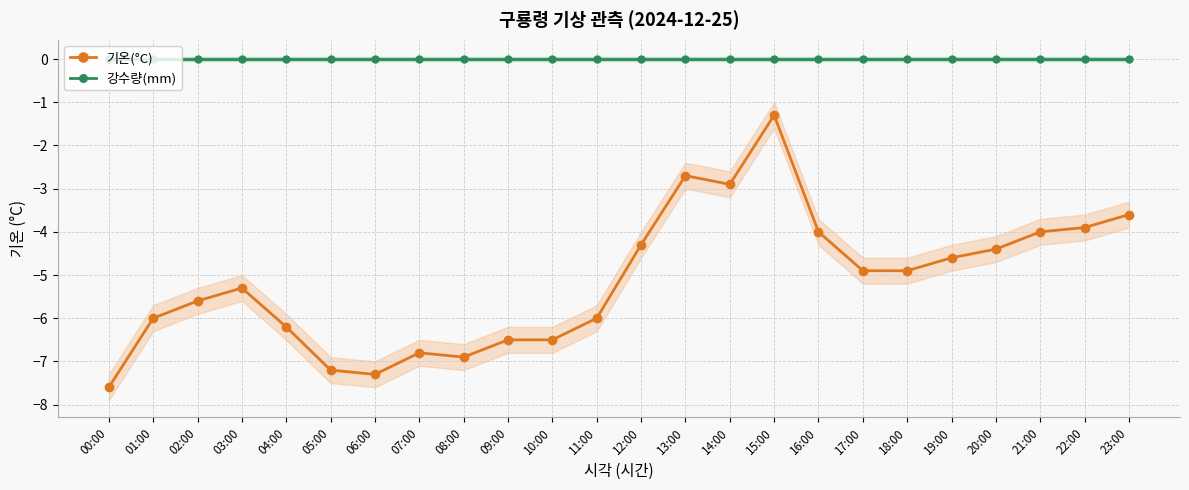

Reading right to left, extract all data points from this chart.

기온(°C): 23:00=-3.6	22:00=-3.9	21:00=-4.0	20:00=-4.4	19:00=-4.6	18:00=-4.9	17:00=-4.9	16:00=-4.0	15:00=-1.3	14:00=-2.9	13:00=-2.7	12:00=-4.3	11:00=-6.0	10:00=-6.5	09:00=-6.5	08:00=-6.9	07:00=-6.8	06:00=-7.3	05:00=-7.2	04:00=-6.2	03:00=-5.3	02:00=-5.6	01:00=-6.0	00:00=-7.6
강수량(mm): 23:00=0.0	22:00=0.0	21:00=0.0	20:00=0.0	19:00=0.0	18:00=0.0	17:00=0.0	16:00=0.0	15:00=0.0	14:00=0.0	13:00=0.0	12:00=0.0	11:00=0.0	10:00=0.0	09:00=0.0	08:00=0.0	07:00=0.0	06:00=0.0	05:00=0.0	04:00=0.0	03:00=0.0	02:00=0.0	01:00=0.0	00:00=0.0